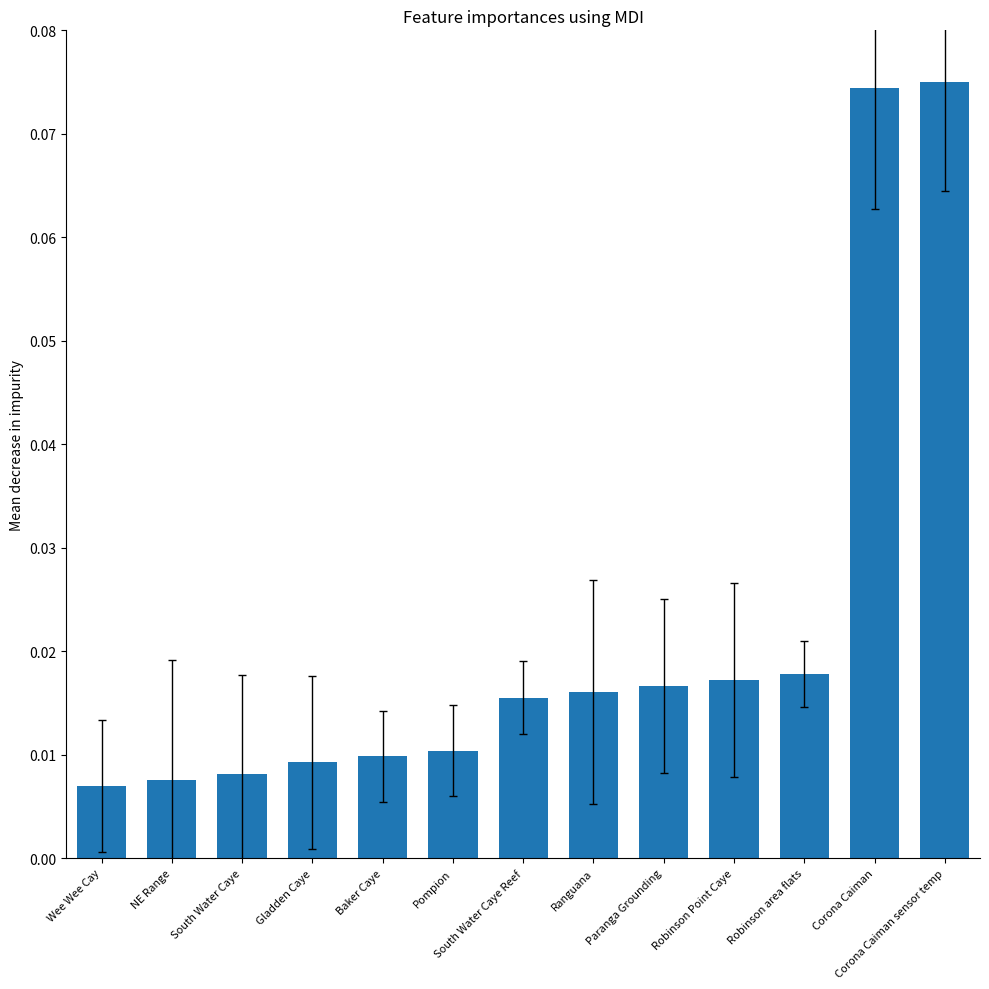

What is the label of the 3rd bar from the left?

South Water Caye